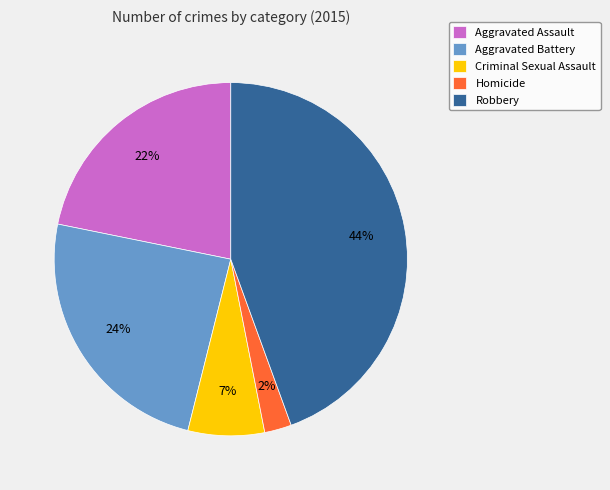

Which slice is the smallest?

Homicide